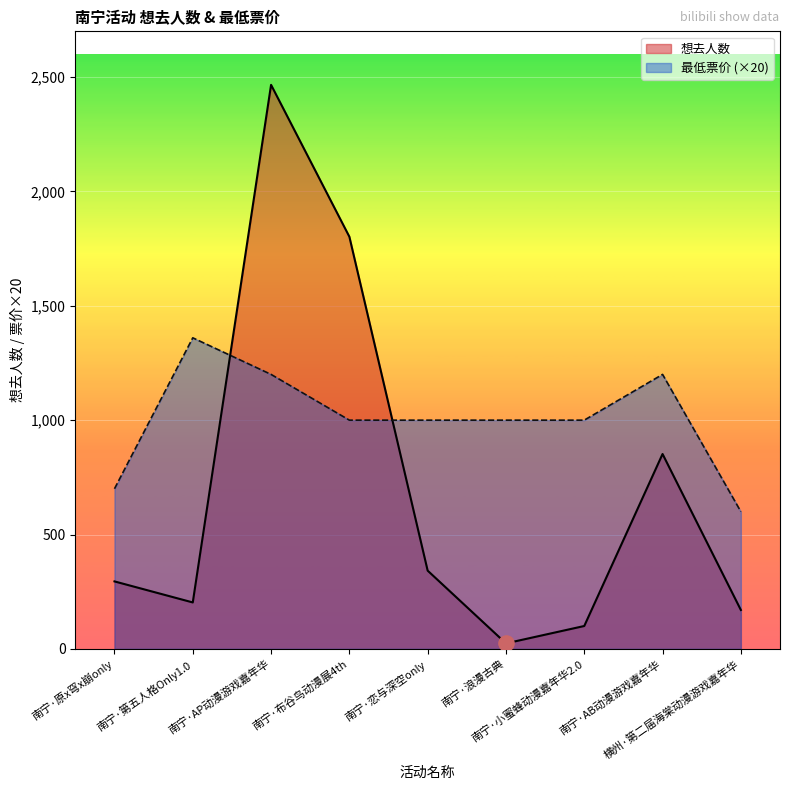

At which category is the sum across all series the highest?

南宁·AP动漫游戏嘉年华